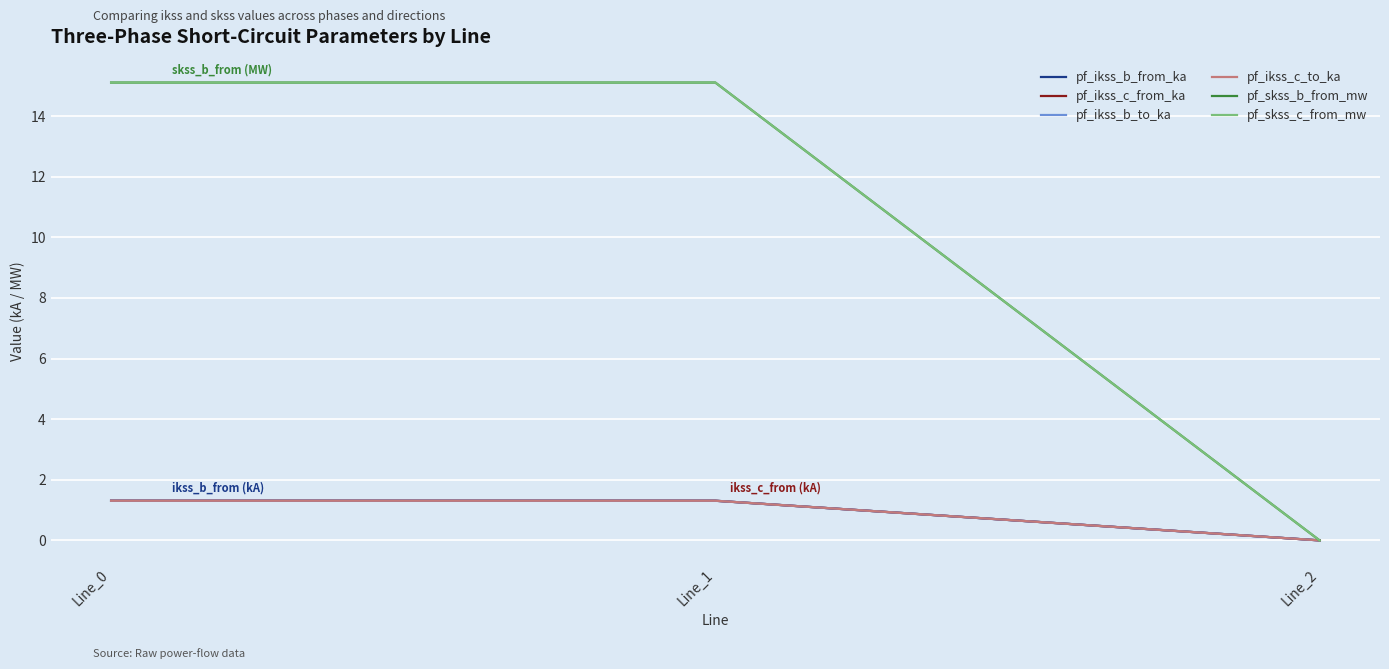

Reading left to right, list all the values displayed in this chart.

pf_ikss_b_from_ka: Line_0=1.3	Line_1=1.3	Line_2=0.0
pf_ikss_c_from_ka: Line_0=1.3	Line_1=1.3	Line_2=0.0
pf_ikss_b_to_ka: Line_0=1.3	Line_1=1.3	Line_2=0.0
pf_ikss_c_to_ka: Line_0=1.3	Line_1=1.3	Line_2=0.0
pf_skss_b_from_mw: Line_0=15.1	Line_1=15.1	Line_2=0.0
pf_skss_c_from_mw: Line_0=15.1	Line_1=15.1	Line_2=0.0